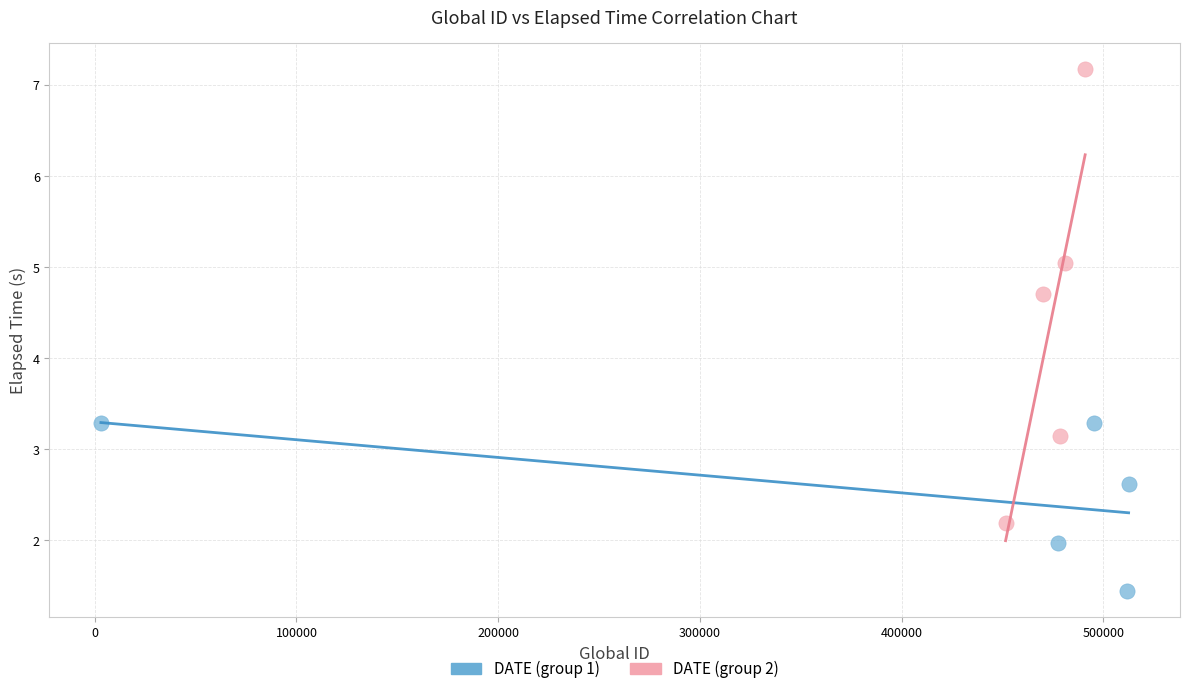

Which series contains the lowest Y value?

DATE (group 1)